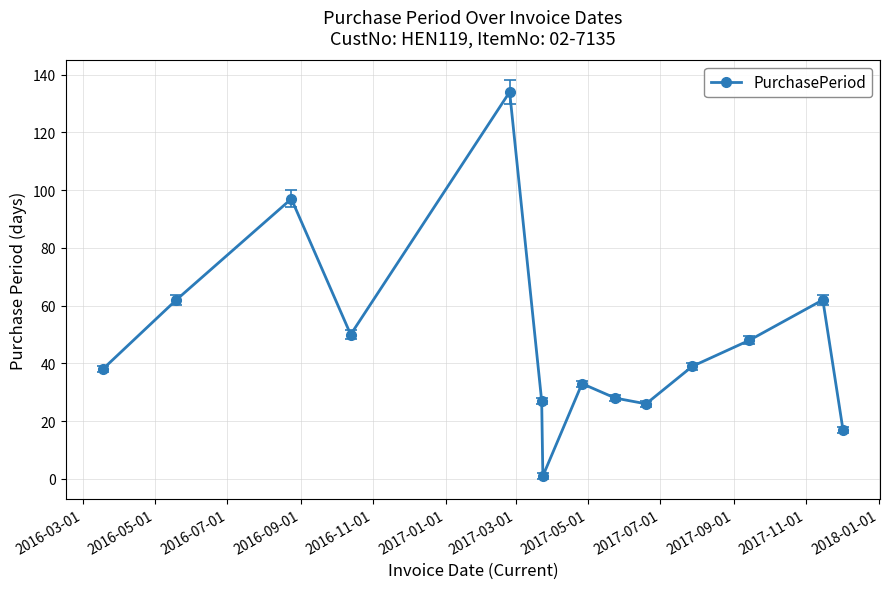

What is the greatest value displayed?

134